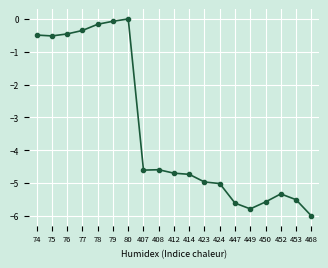

What is the difference between the second highest and minimum values?

5.9